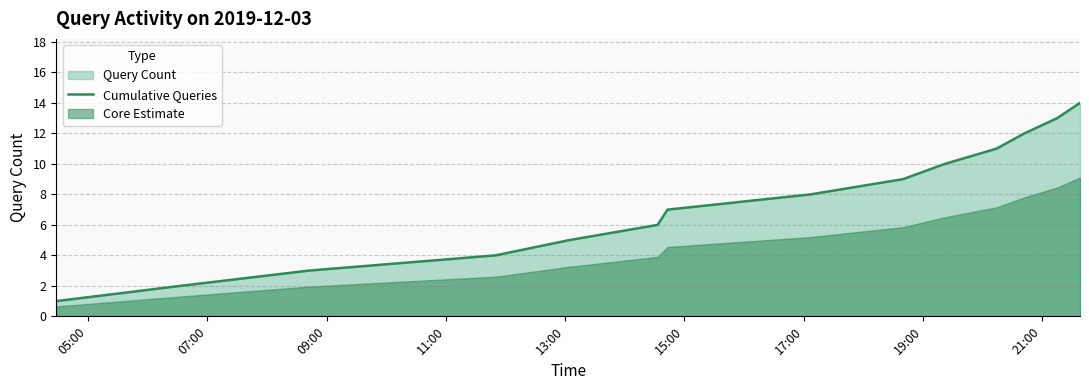

What is the highest value of the Cumulative Queries series?

14